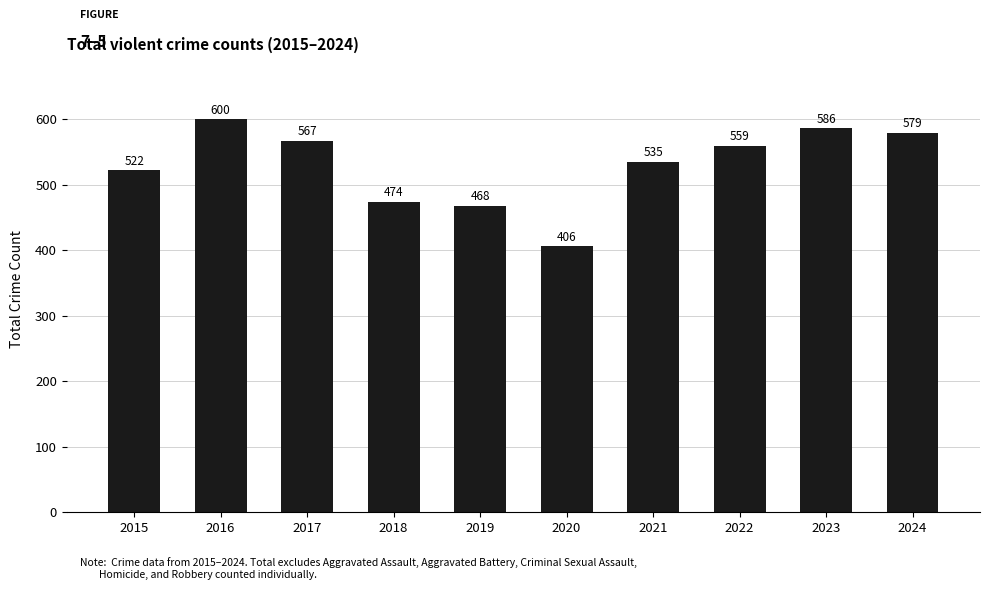

Reading left to right, what are all the values shown in this chart?

2015=522	2016=600	2017=567	2018=474	2019=468	2020=406	2021=535	2022=559	2023=586	2024=579